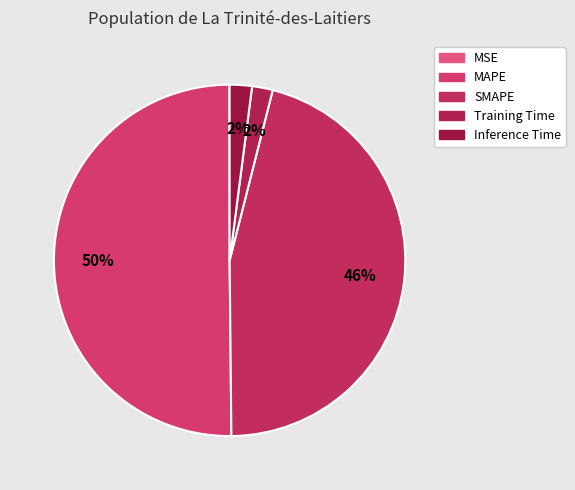

To the nearest percent, what is the difference between the largest and smallest slice percentages?

50%